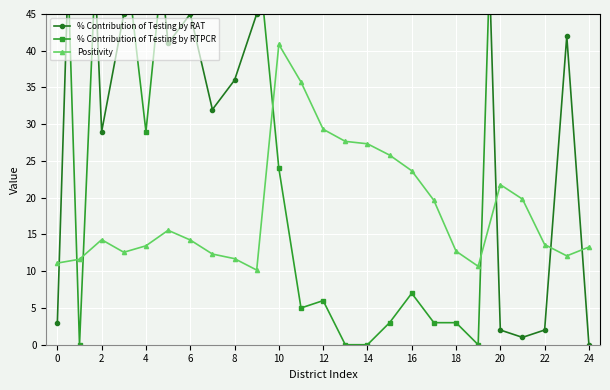

How many interior local peaks does the % Contribution of Testing by RTPCR series have?

6